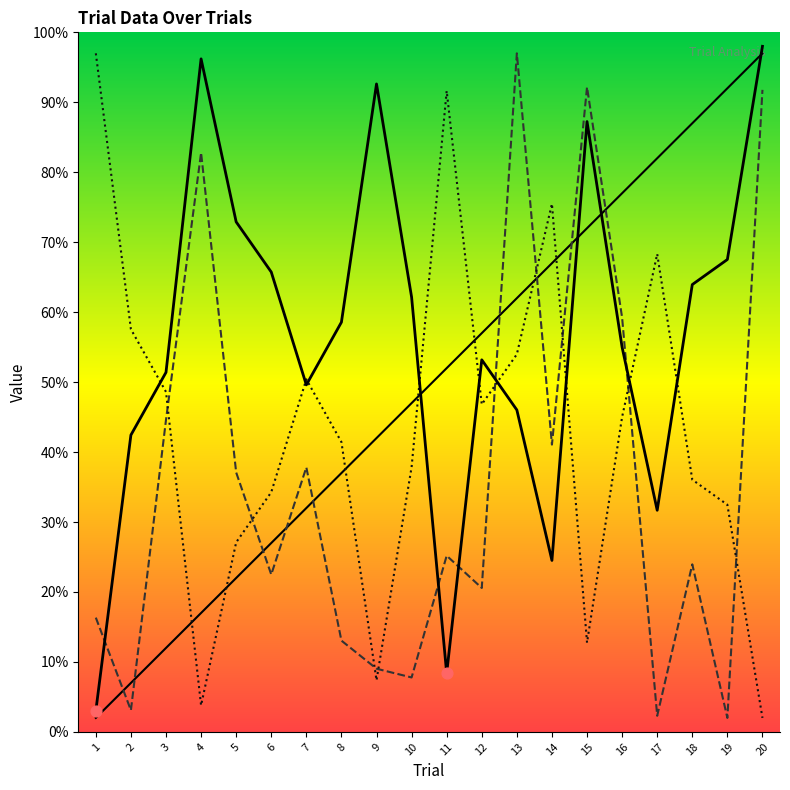

At which category is the sum across all series the highest?

13